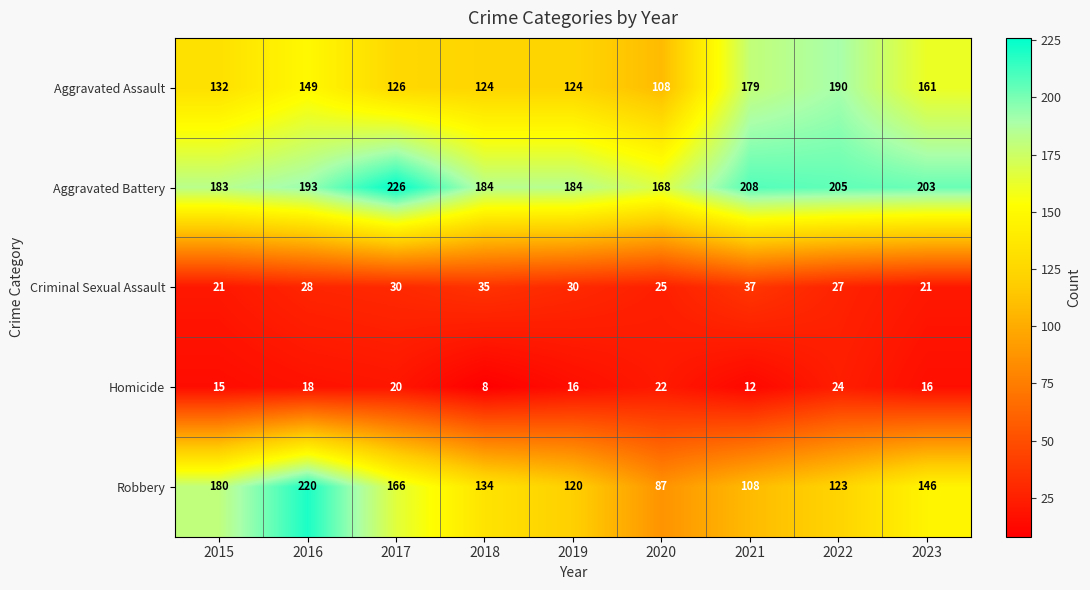

Which series has the widest spread of values?

Robbery